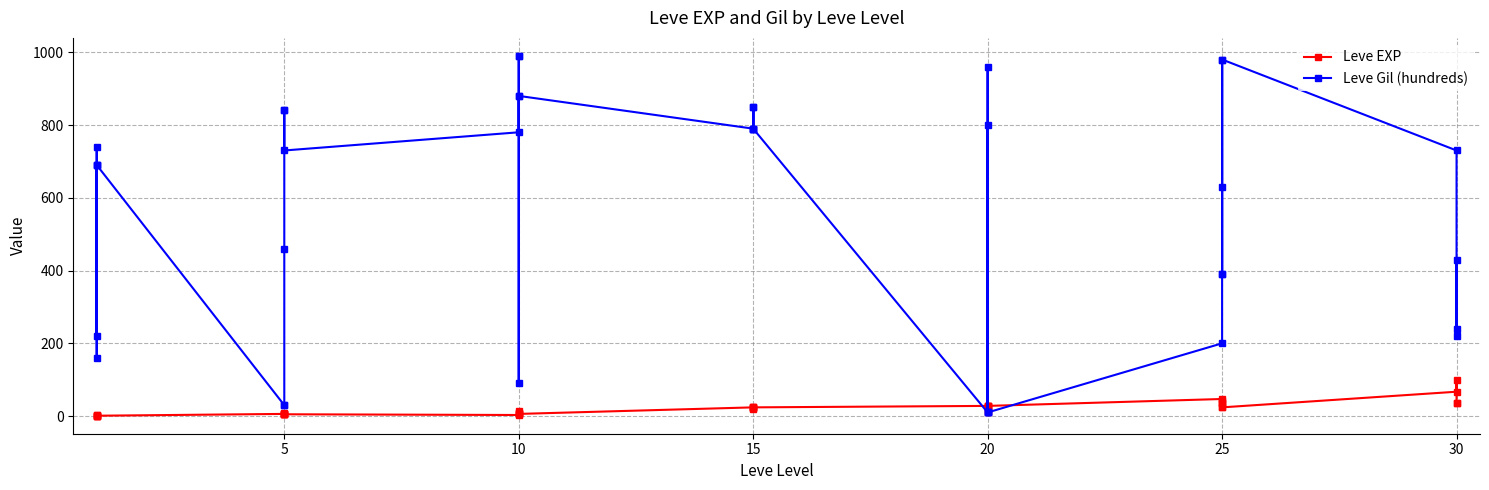

How many data points in Leve EXP are above 20?

19